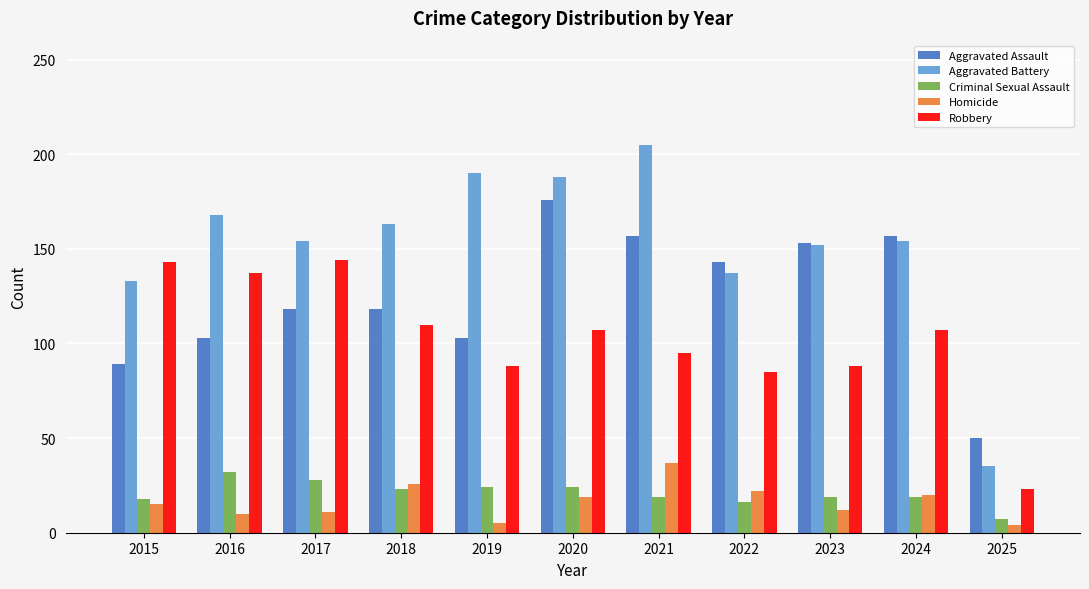

Which category has the highest value in the Homicide series?

2021